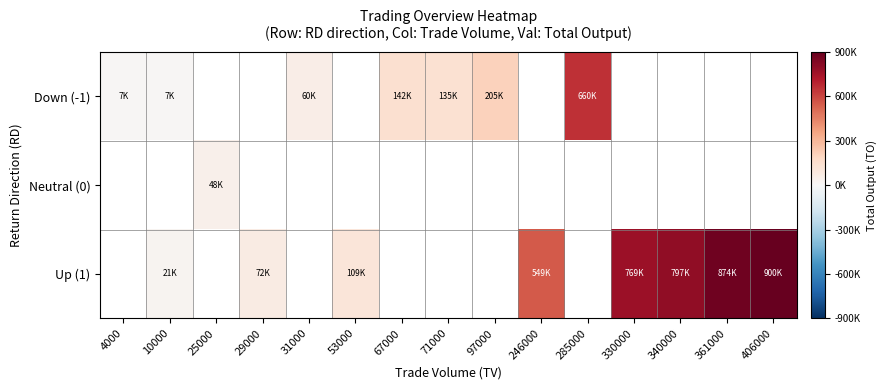

What is the maximum value shown in the chart?

900310.0